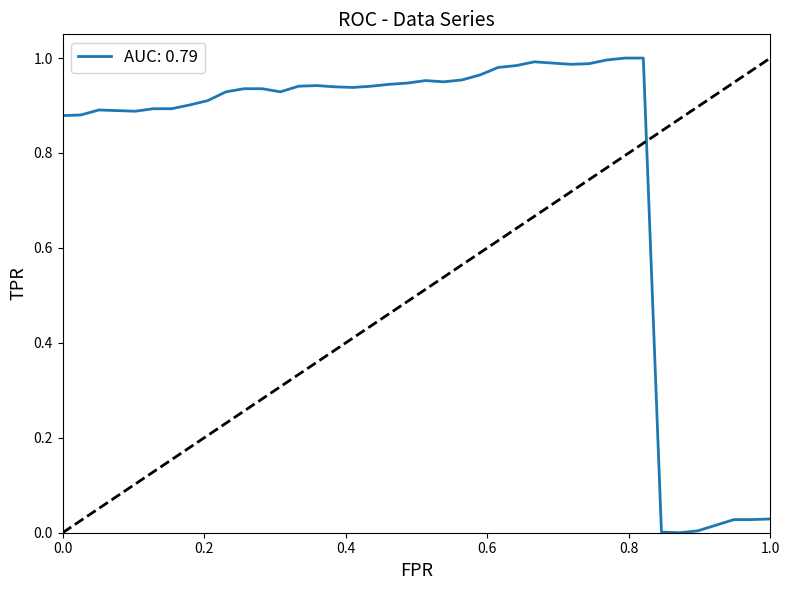

Does the chart display data point markers on the line(s)?

No